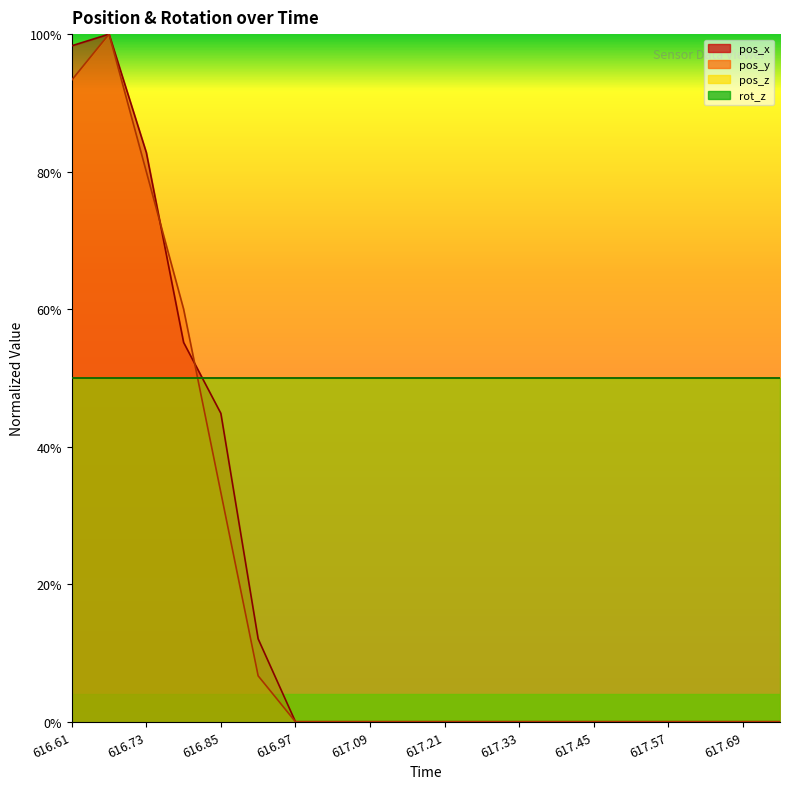

Which series ends up on top after the final intersection of pos_y and pos_x?

pos_x